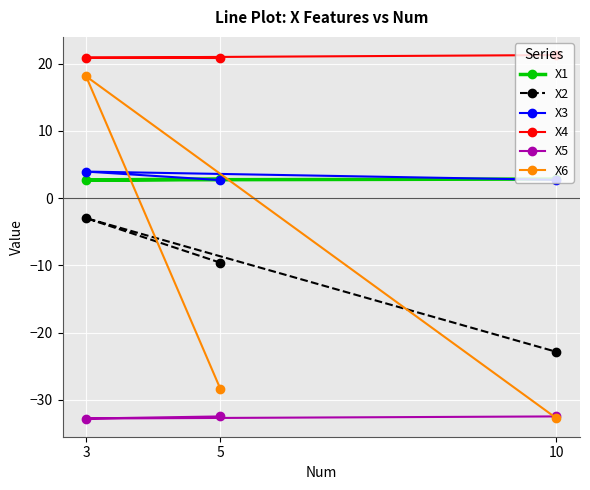

Which series has the widest spread of values?

X6